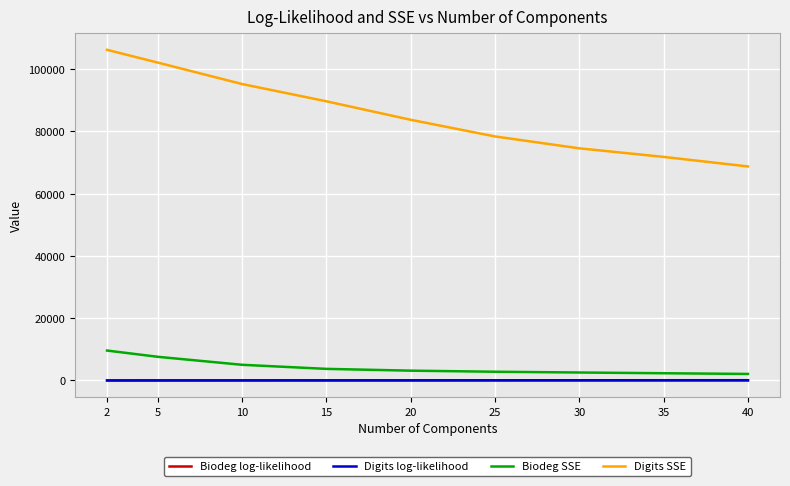

Which series has the widest spread of values?

Digits SSE